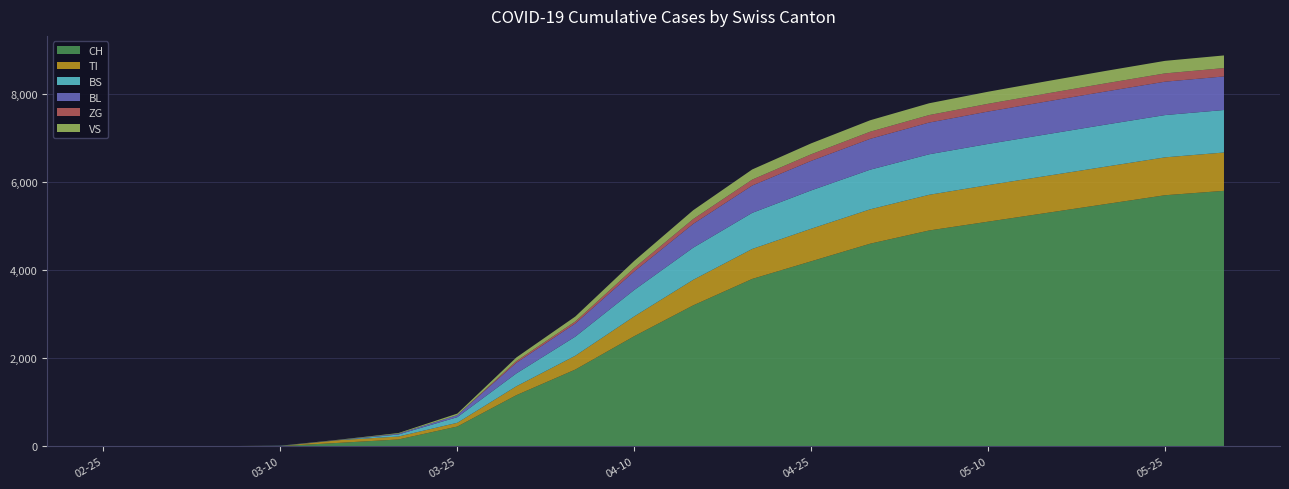

What is the maximum value for CH?

5800